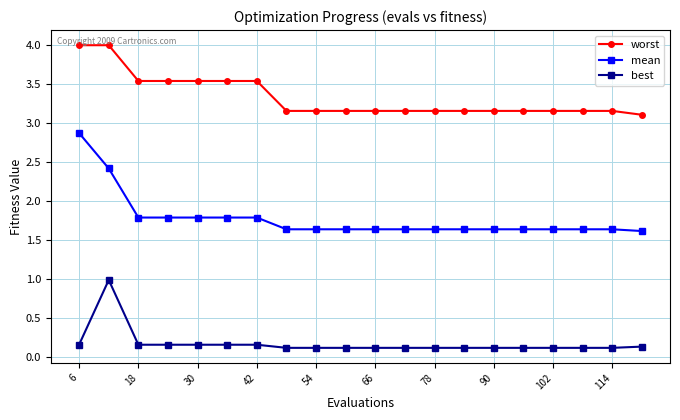

True or false: worst and mean cross at least once.

False